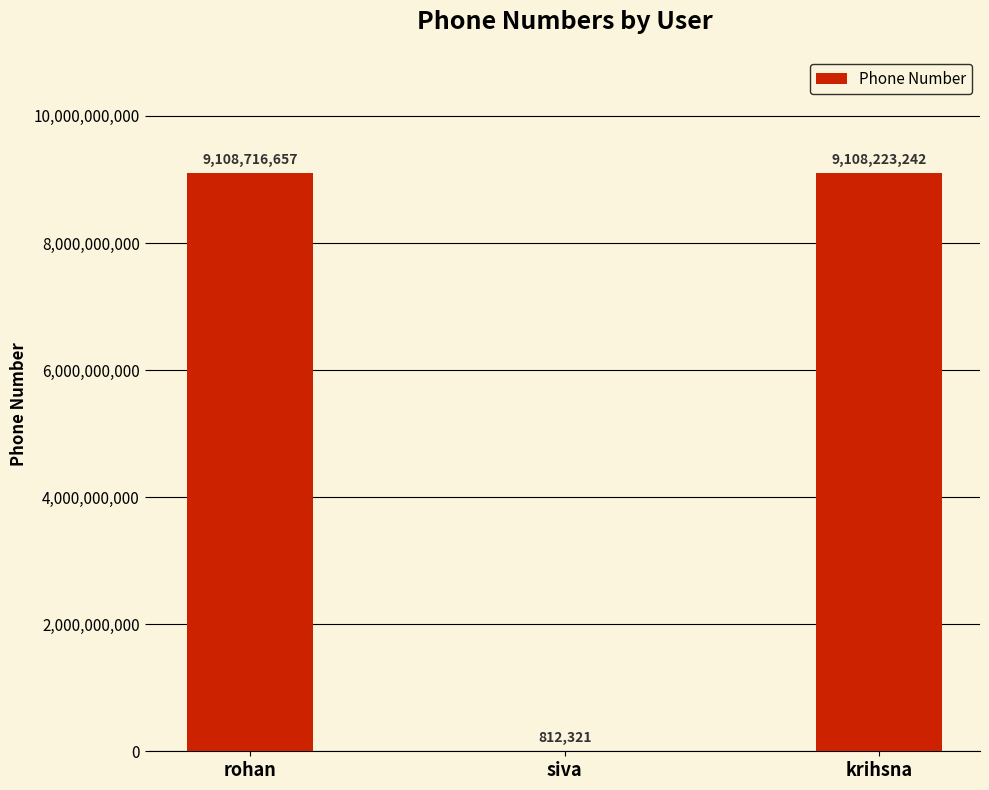

What is the maximum value shown in the chart?

9108716657